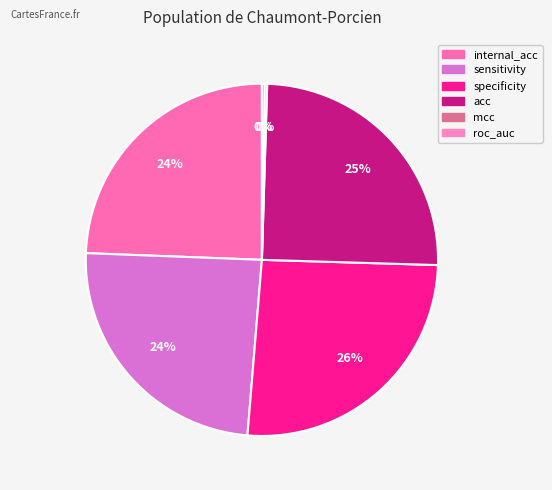

What is the total percentage of acc and internal_acc?

49.4%